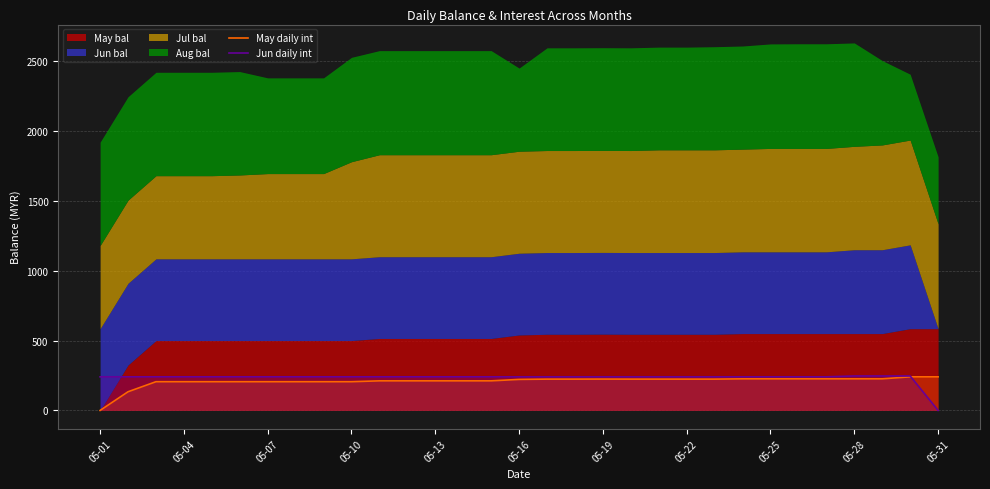

How many times do Jun daily int and May daily int cross each other?

1